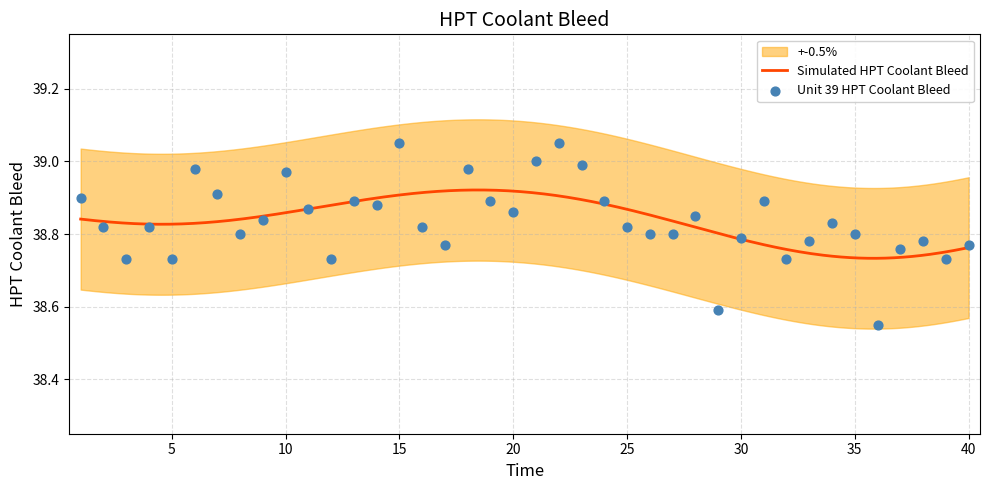

What is the ratio of the value at 20 to the value at 20?

1.0